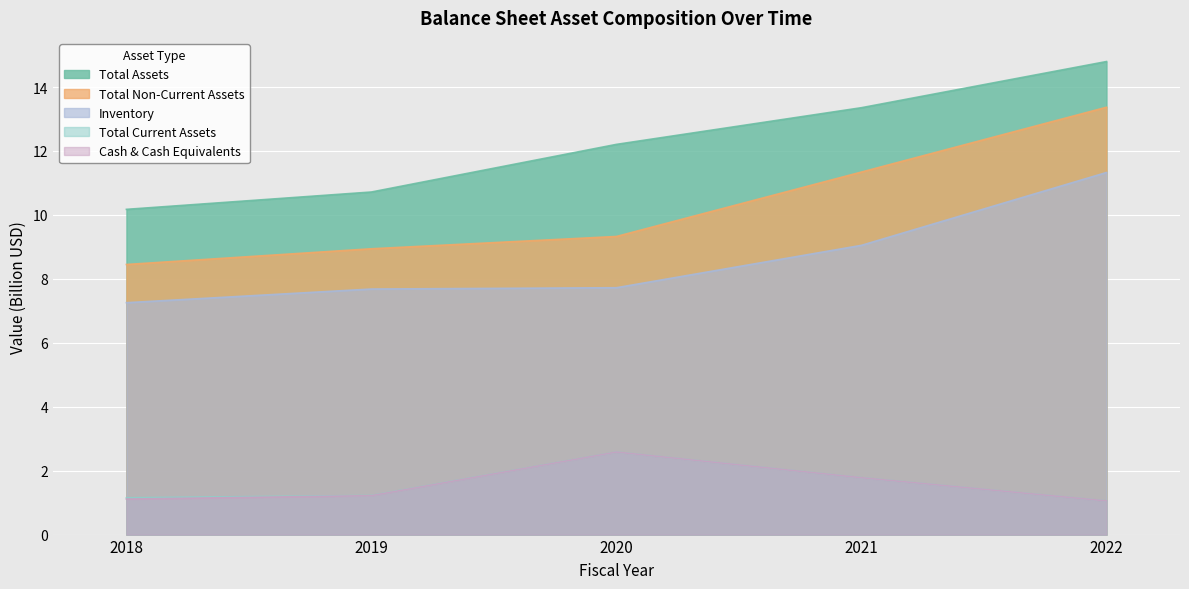

What is the maximum value shown in the chart?

14.8